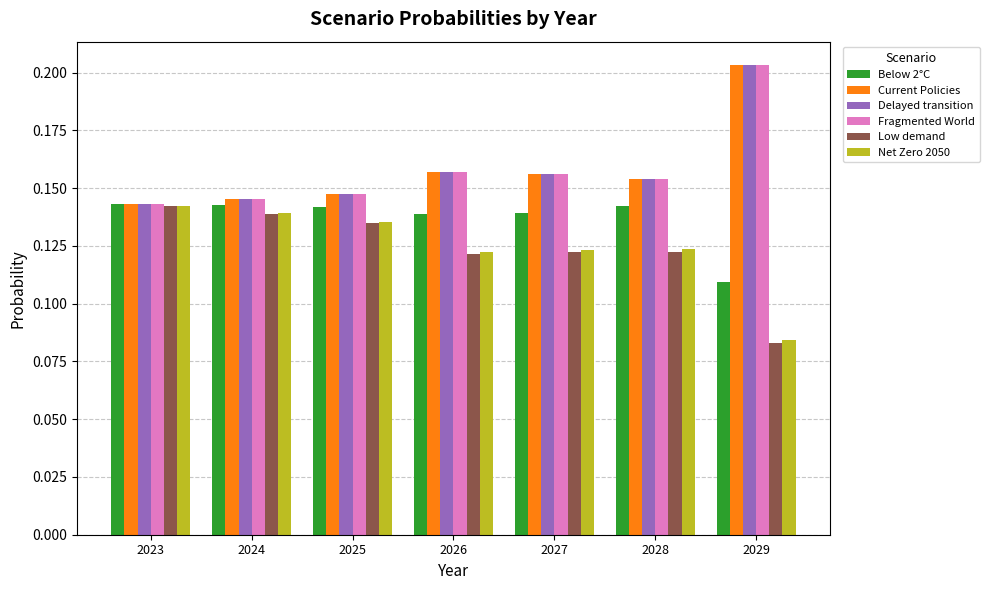

How many groups of bars are there?

7